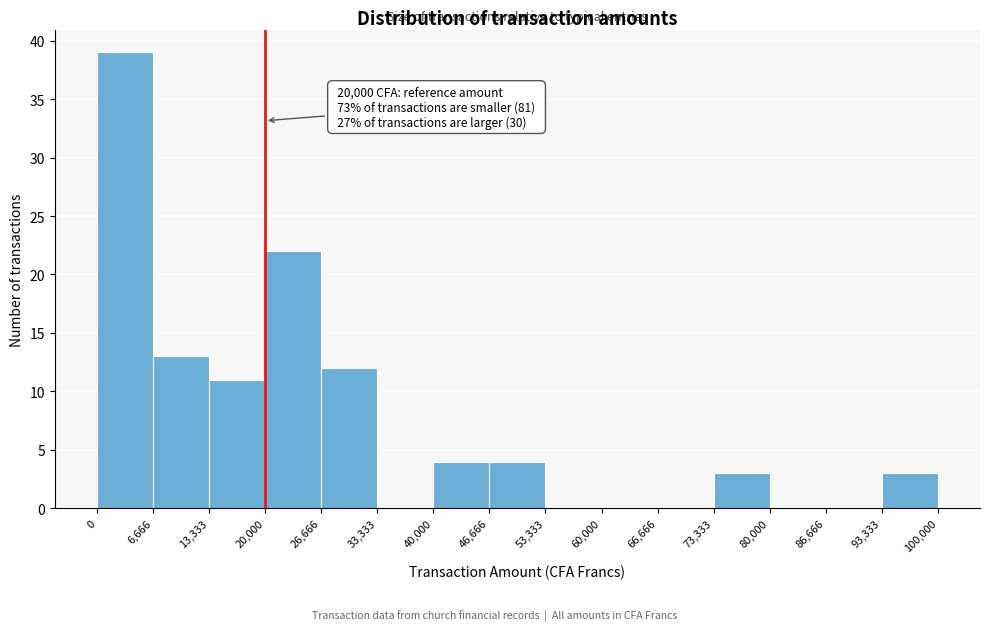

Which range on the x-axis has the tallest bar?

0 to 6,666